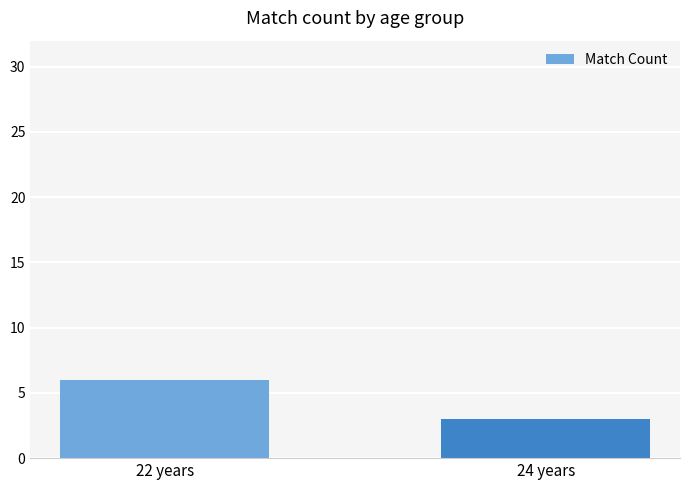

True or false: the data shows 6 at 22 years.

True